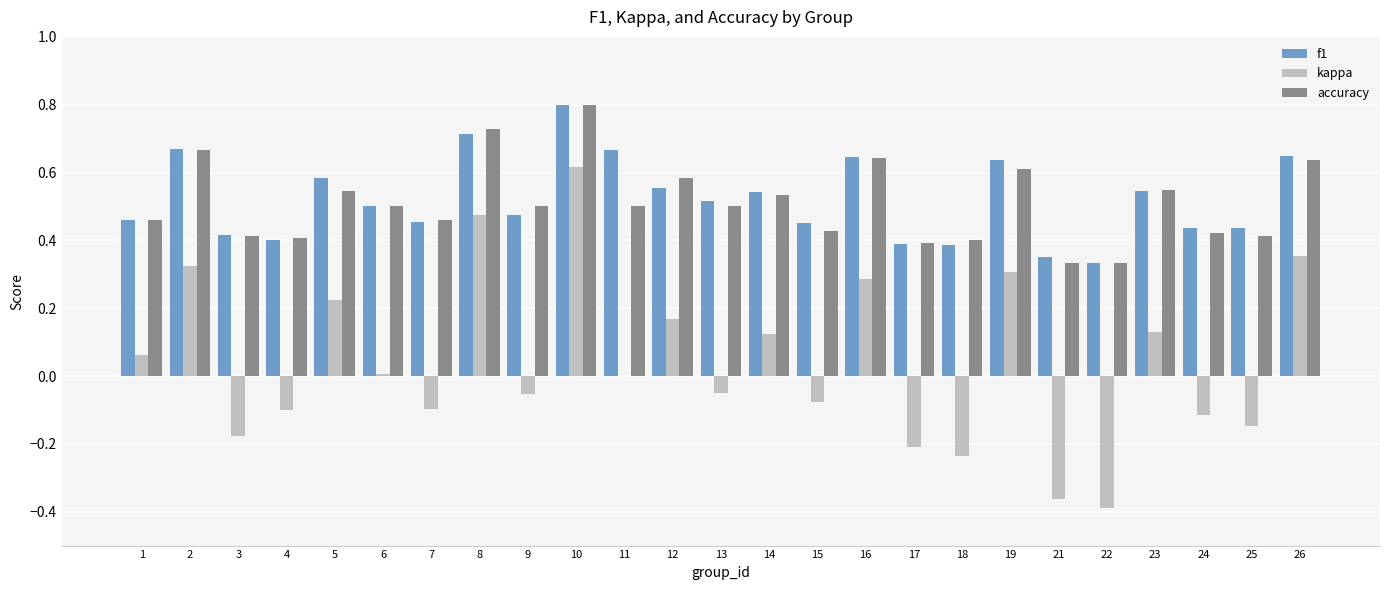

How many categories are shown in the chart?

25